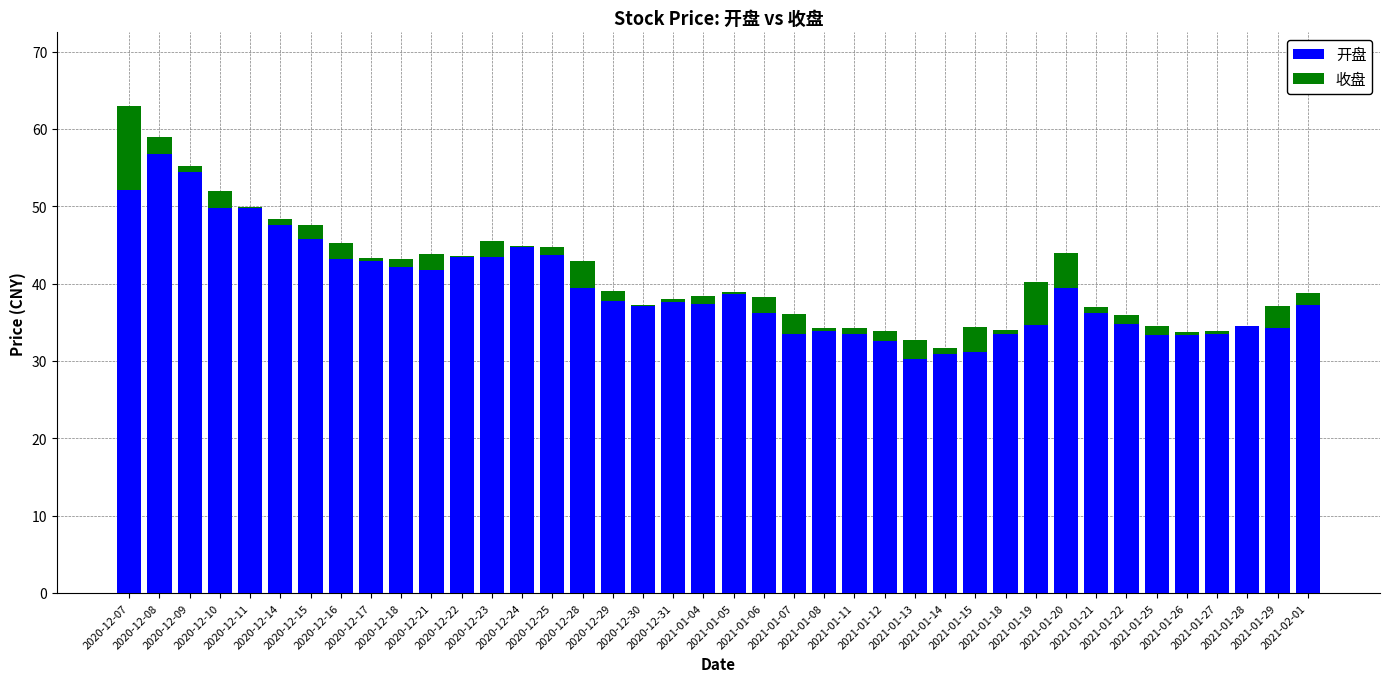

What is the highest value of the 开盘 series?

56.8